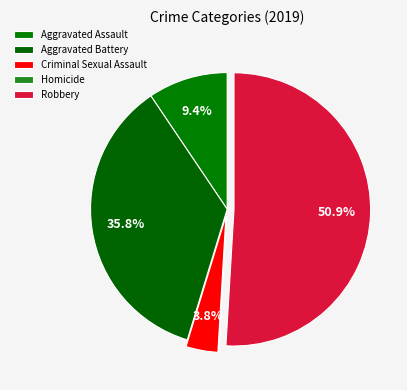

Which slice is the smallest?

Homicide